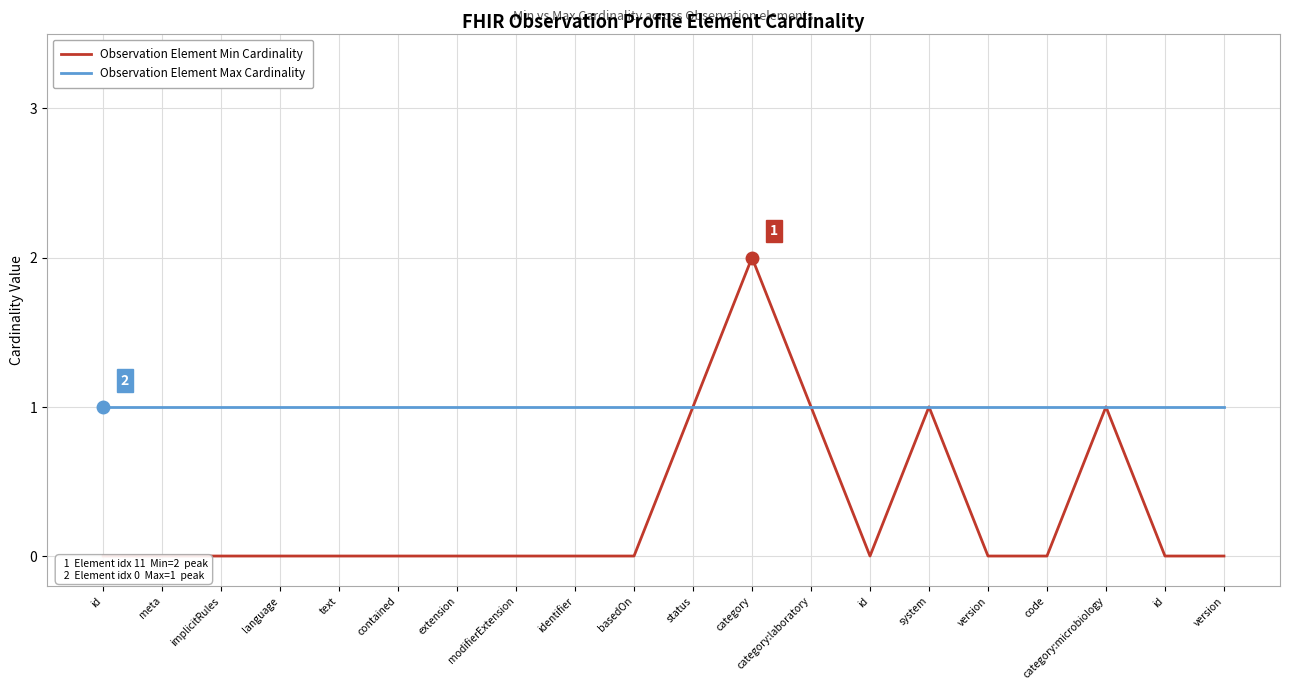

True or false: Observation Element Max Cardinality and Observation Element Min Cardinality intersect in this chart.

False